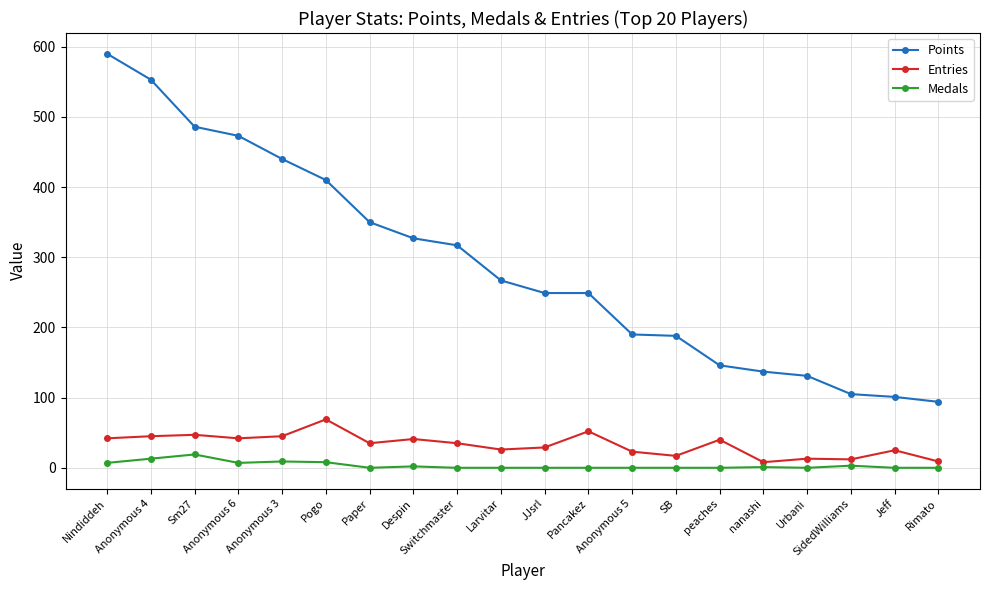

True or false: Medals and Points cross at least once.

False